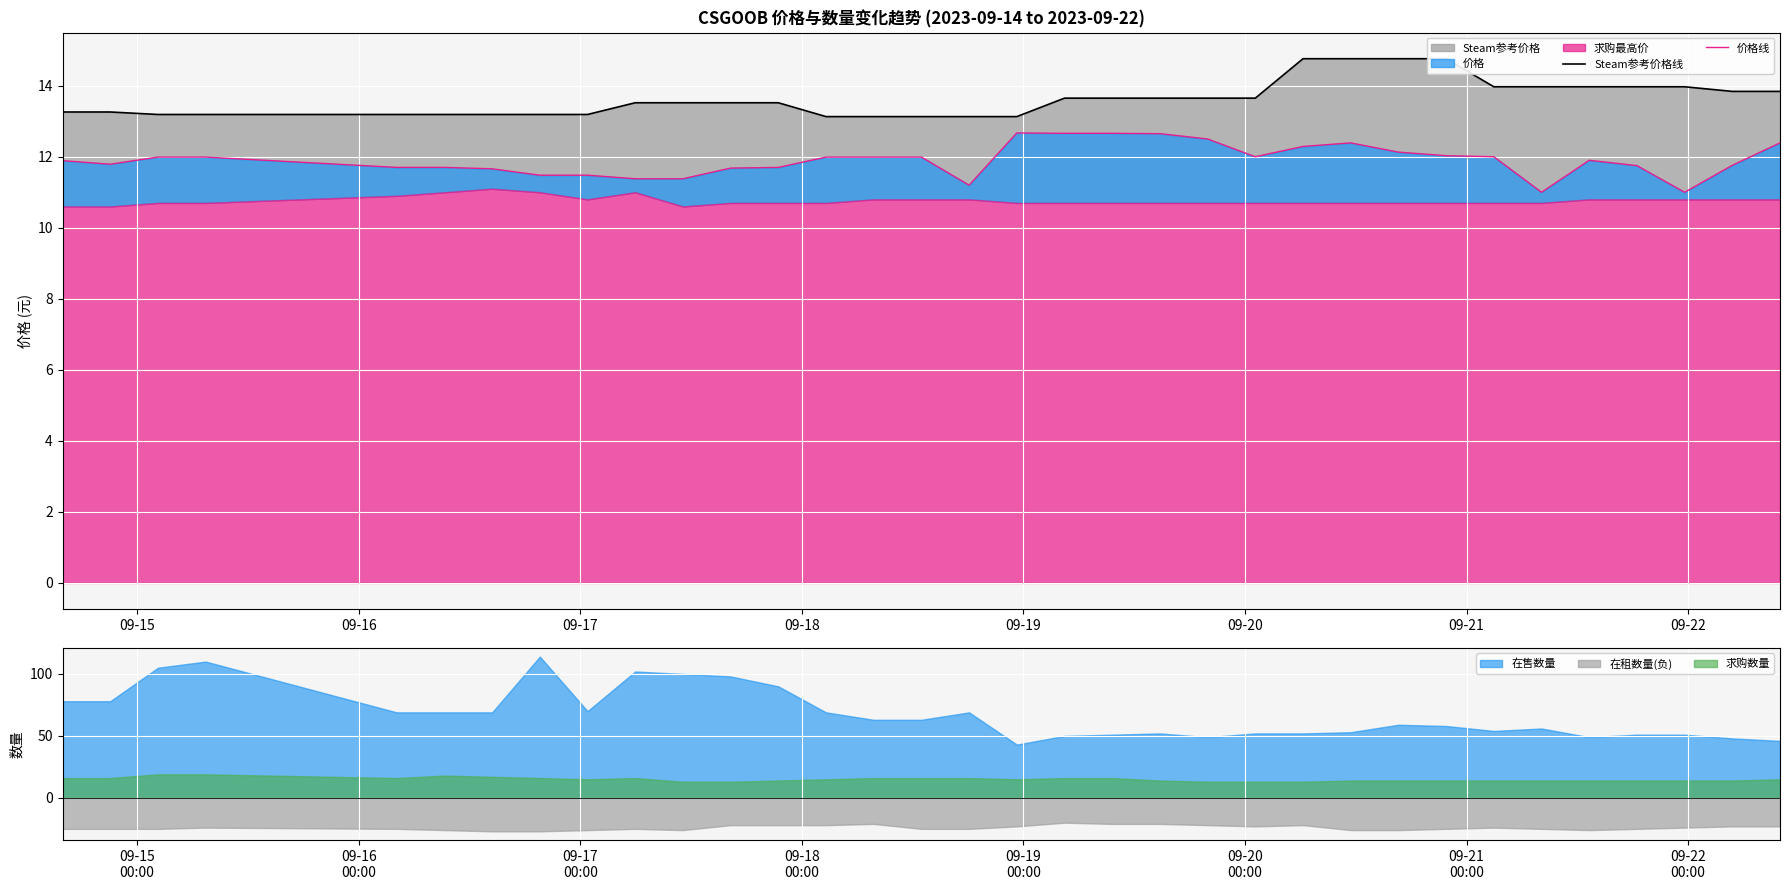

True or false: Steam参考价格线 has more than 1 points higher than both neighbors.

False